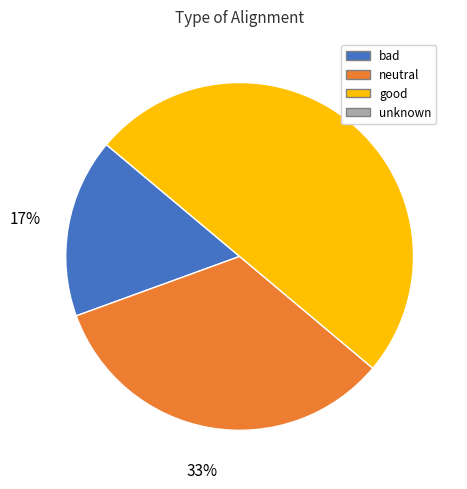

How many segments does this pie chart have?

3